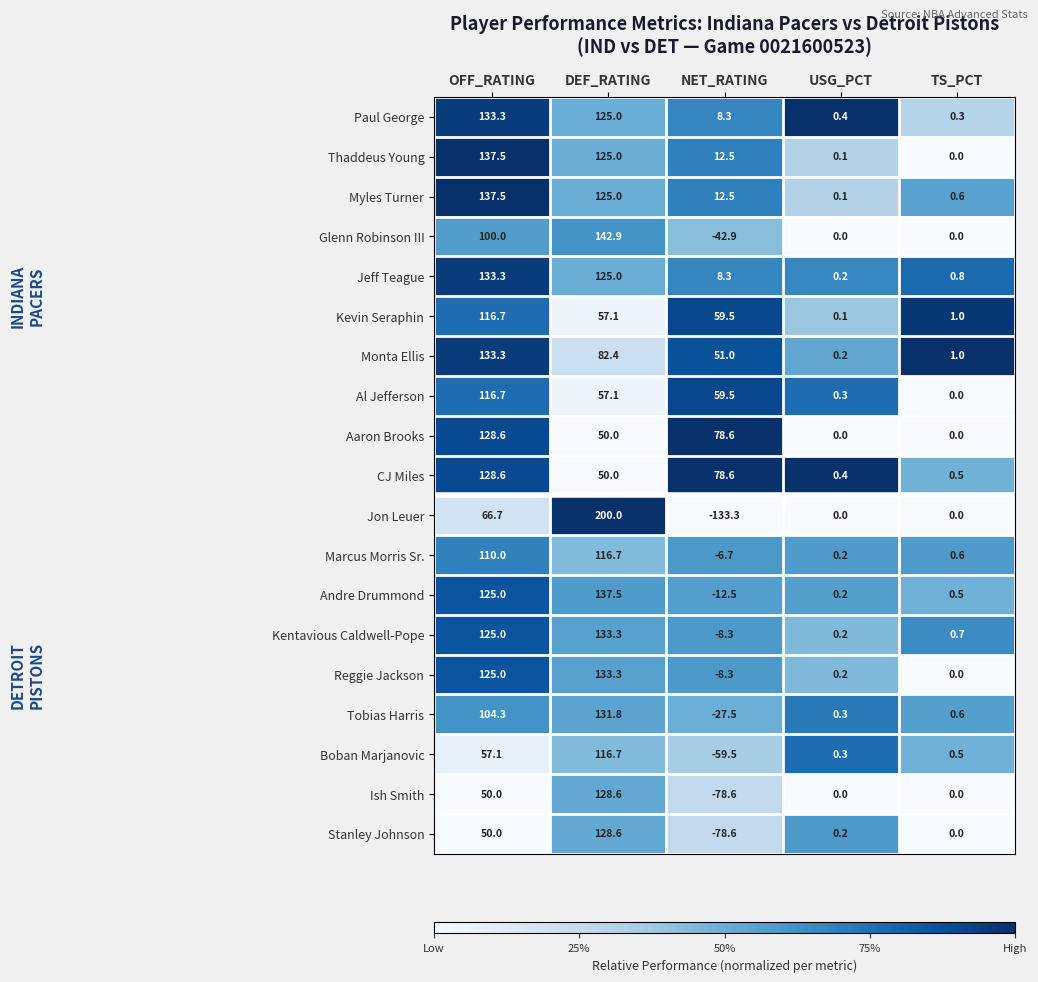

What is the greatest value displayed?

200.0